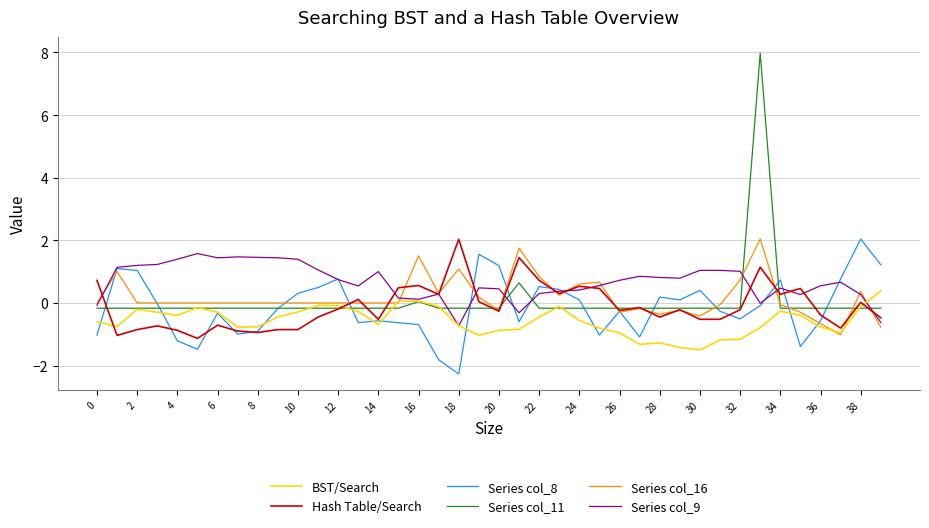

Which series has the widest spread of values?

Series col_11